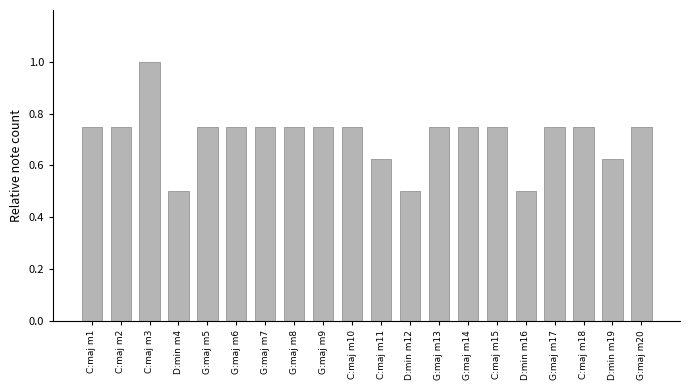

What is the label of the 12th bar from the left?

D:min m12